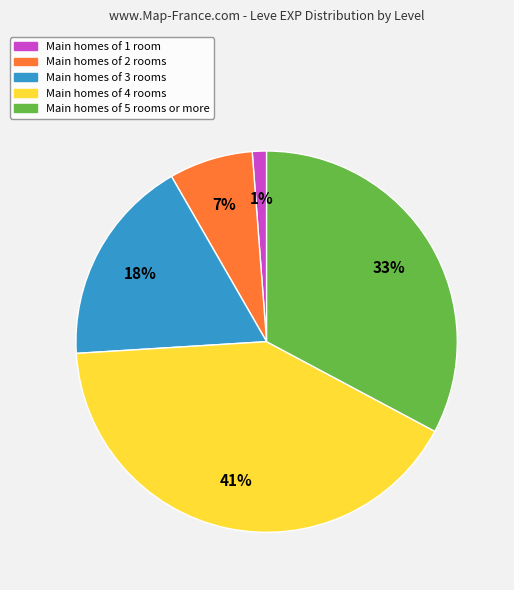

Does any single category account for the majority?

No